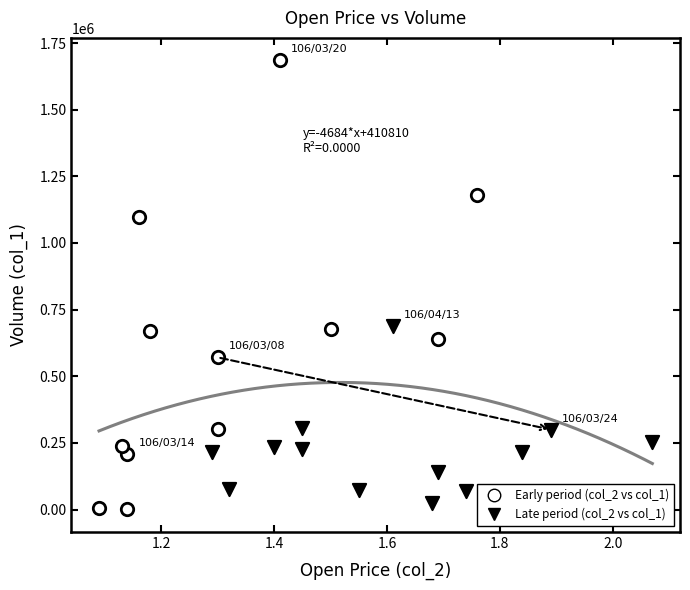

Which series has the widest spread of Y values?

Early period (col_2 vs col_1)